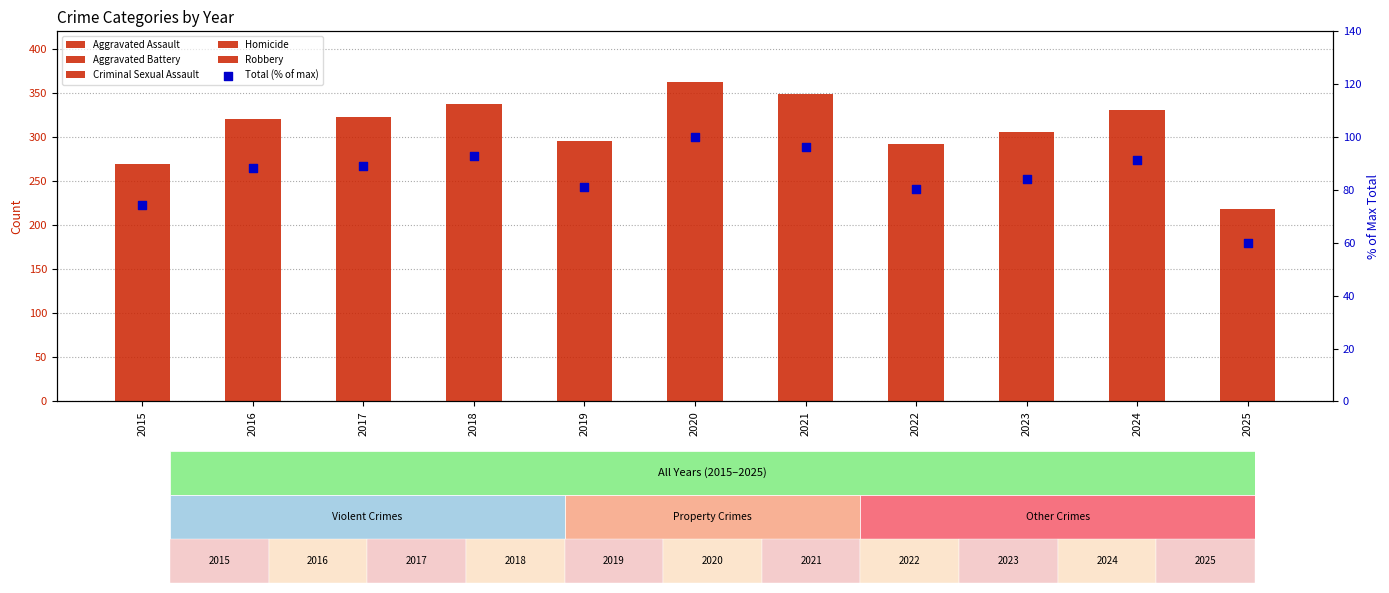

What are all the series names shown in the legend?

Aggravated Assault, Aggravated Battery, Criminal Sexual Assault, Homicide, Robbery, Total (% of max)